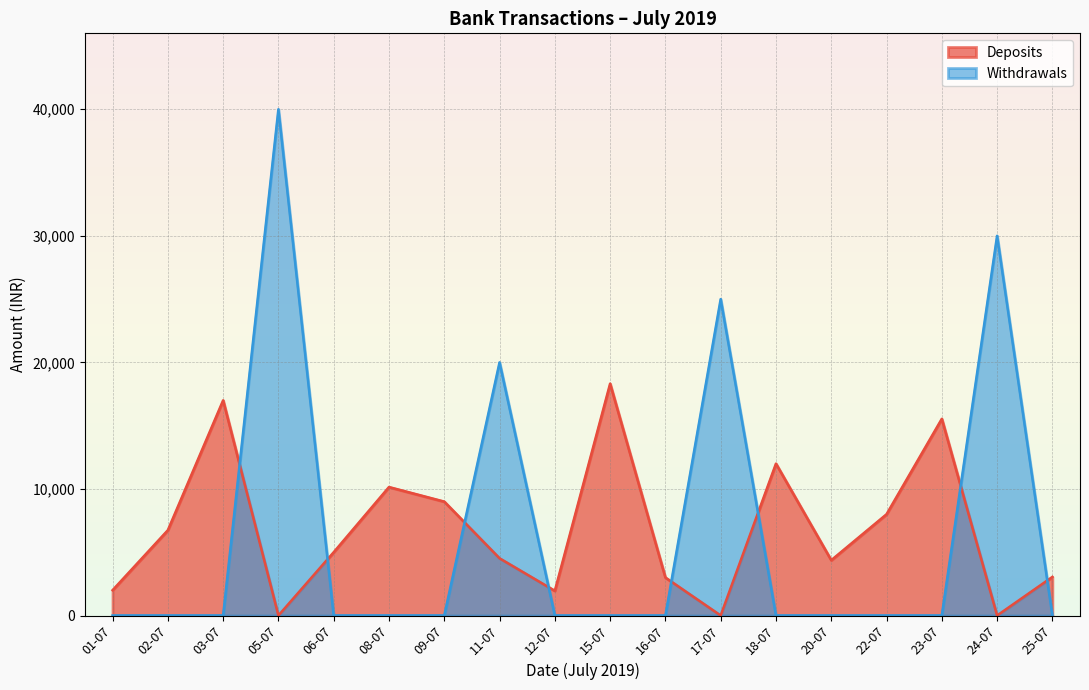

At which label does Deposits reach its minimum?

05-07